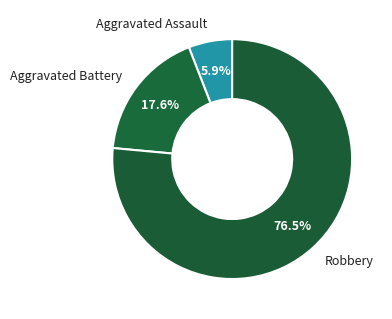

What percentage is the Aggravated Assault slice, to the nearest percent?

6%